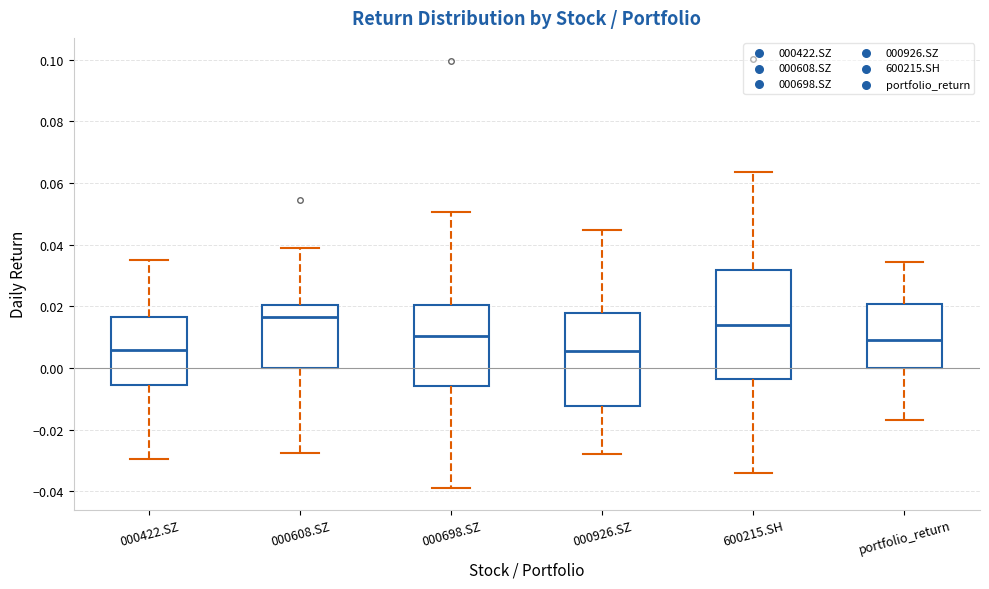

Reading left to right, read every box against the y-axis: the position of its median line, the range the box covers, and the ends of its whiskers. The values are not printed on the chart, so give them approximately, as read against the axis.

000422.SZ: median 0.006, box -0.006 to 0.016, whiskers -0.030 to 0.036
000608.SZ: median 0.016, box 0.000 to 0.020, whiskers -0.028 to 0.038
000698.SZ: median 0.010, box -0.006 to 0.020, whiskers -0.038 to 0.050
000926.SZ: median 0.006, box -0.012 to 0.018, whiskers -0.028 to 0.044
600215.SH: median 0.014, box -0.004 to 0.032, whiskers -0.034 to 0.064
portfolio_return: median 0.010, box 0.000 to 0.020, whiskers -0.016 to 0.034